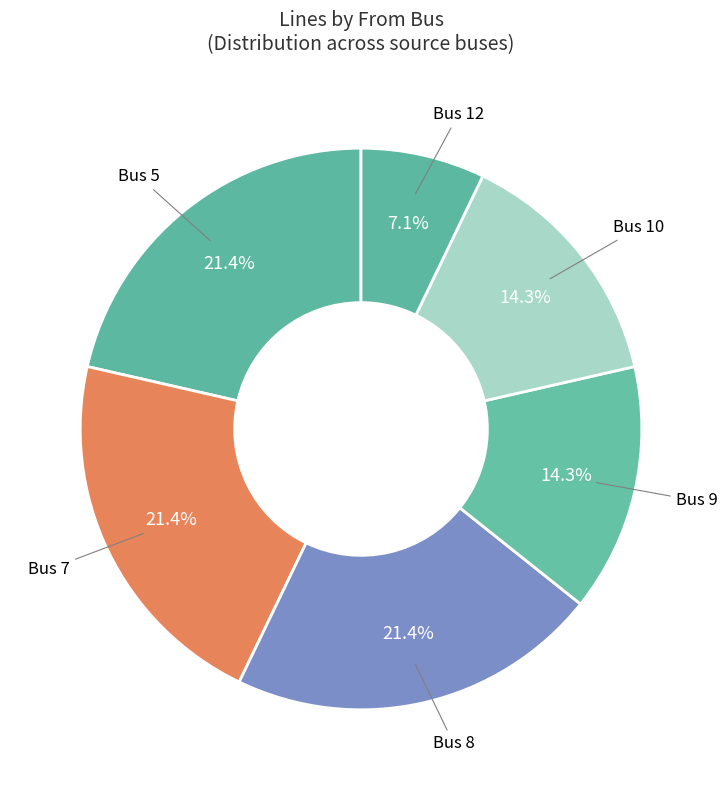

How many segments does this pie chart have?

6